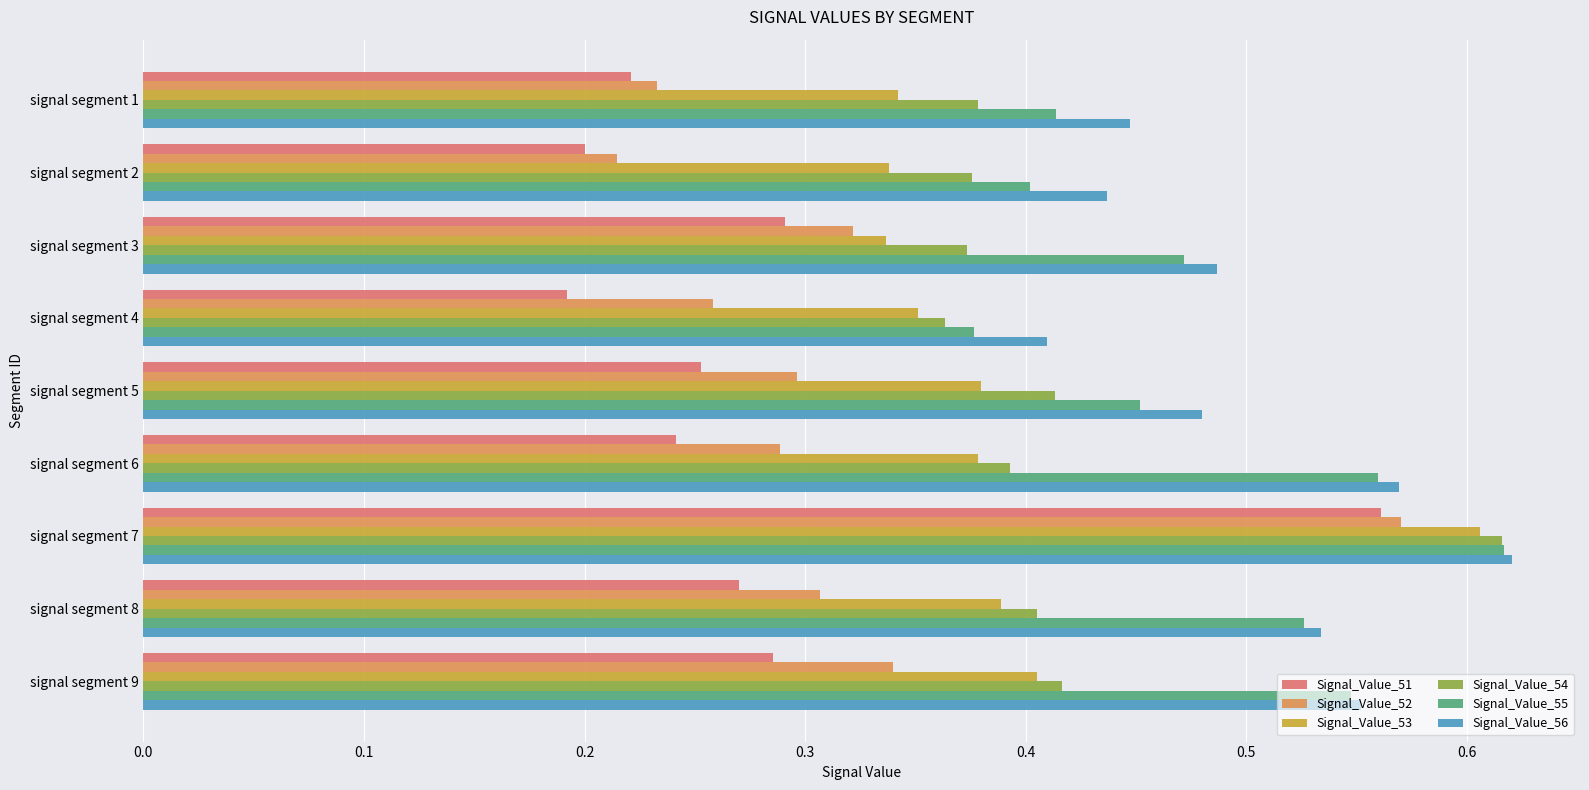

At which category is the sum across all series the highest?

signal segment 7